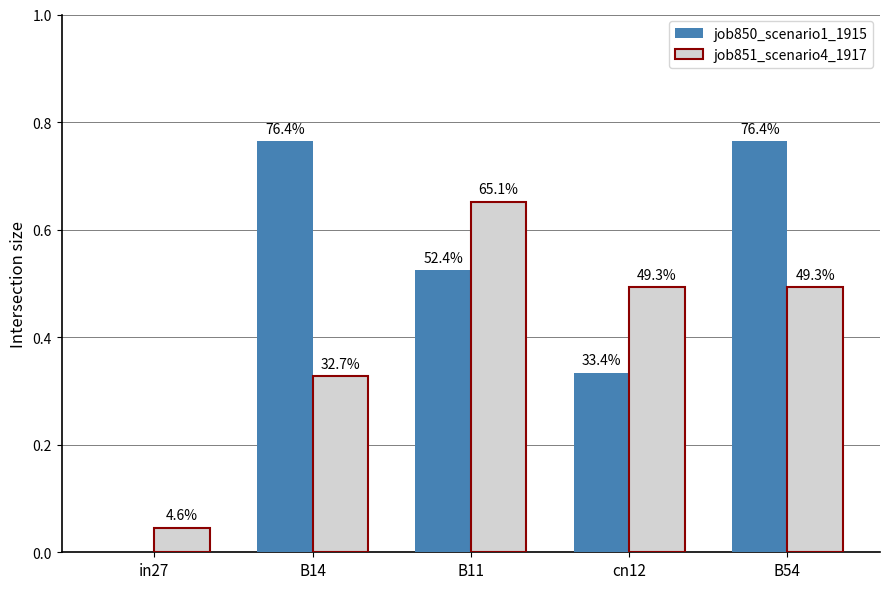

Are the bars horizontal?

No